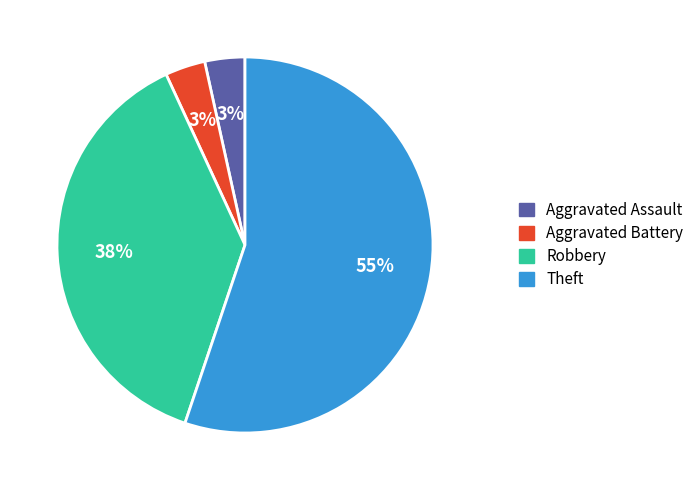

Does Theft account for over 50% of the chart?

Yes